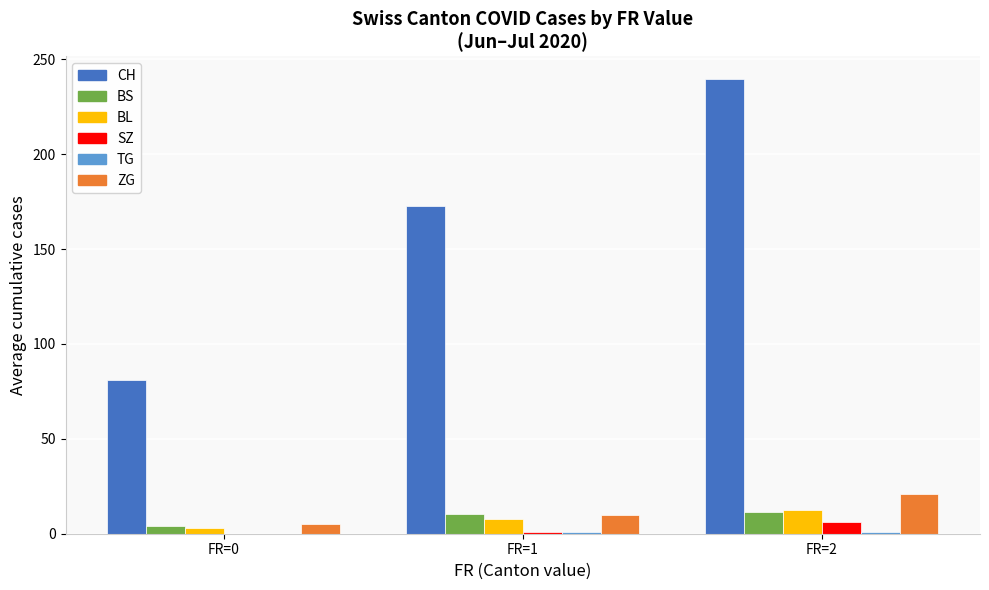

Between FR=0 and FR=1, which series saw the biggest shift?

CH